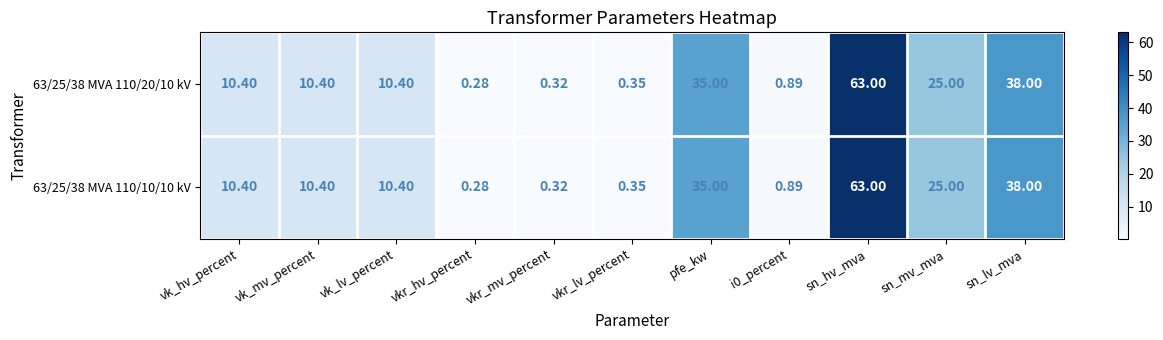

Where does the 63/25/38 MVA 110/20/10 kV series first go above 10?

vk_hv_percent